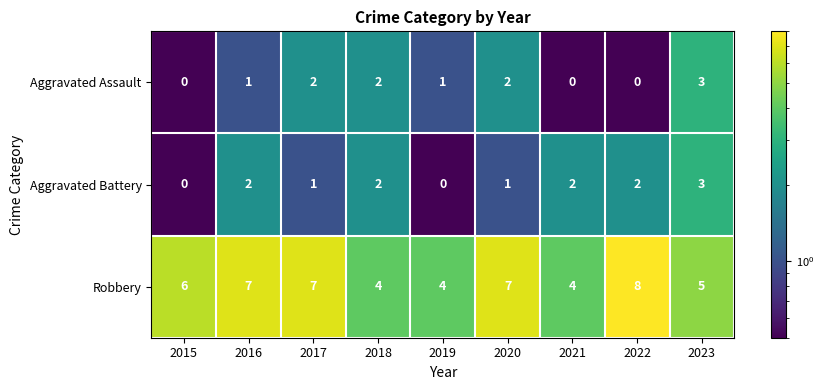

Count the Robbery values in the range 4 to 7.

8